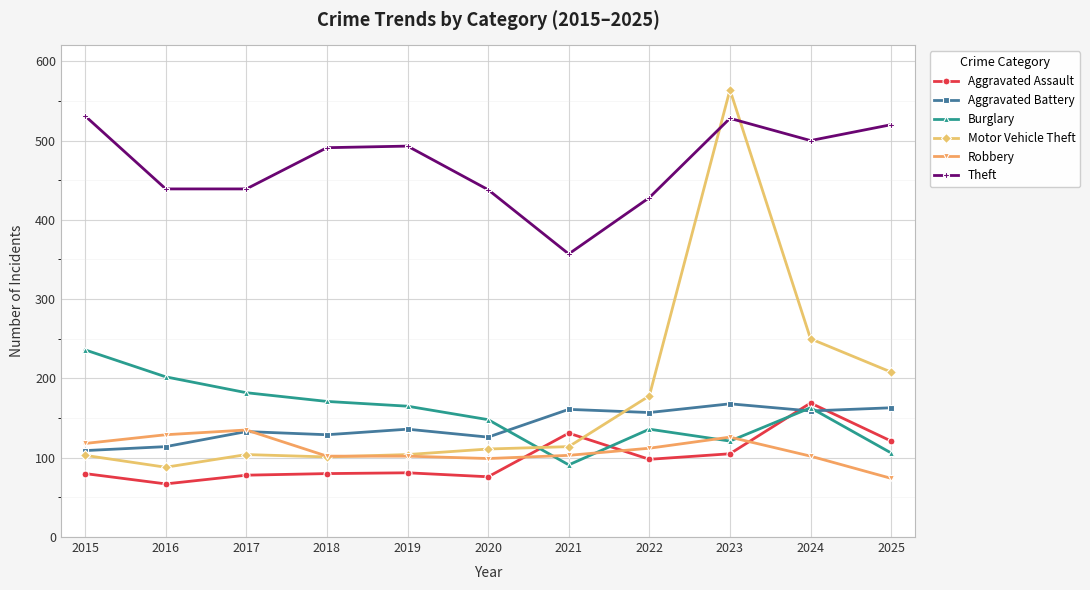

What is the difference between the Theft values at 2023 and 2020?

90